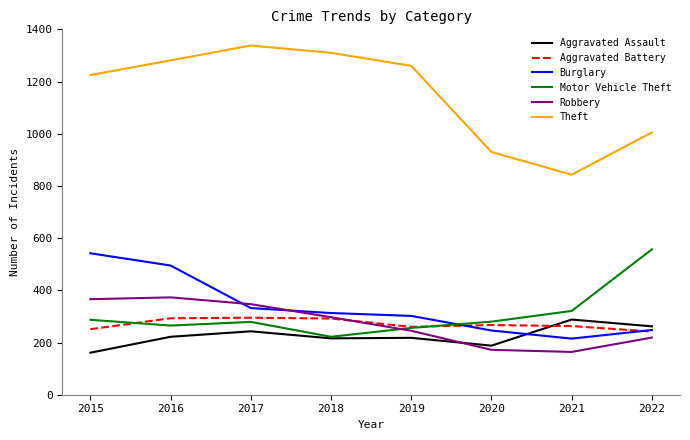

What is the maximum value for Theft?

1338